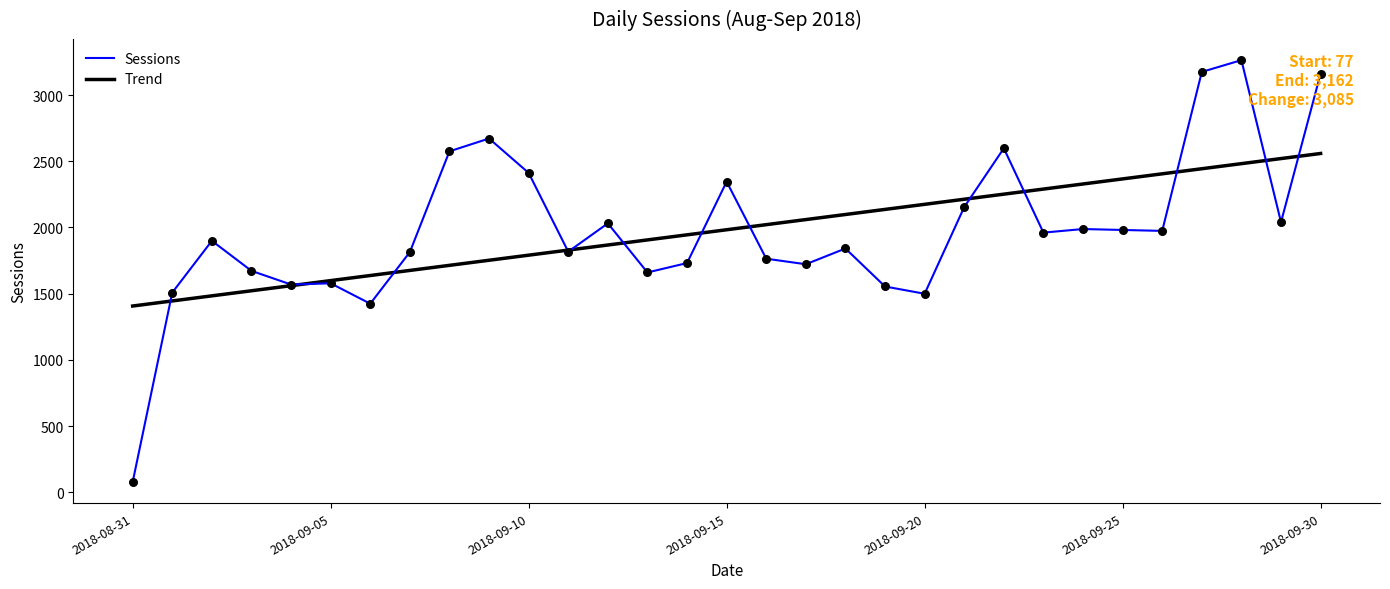

Which series has the widest spread of values?

Sessions